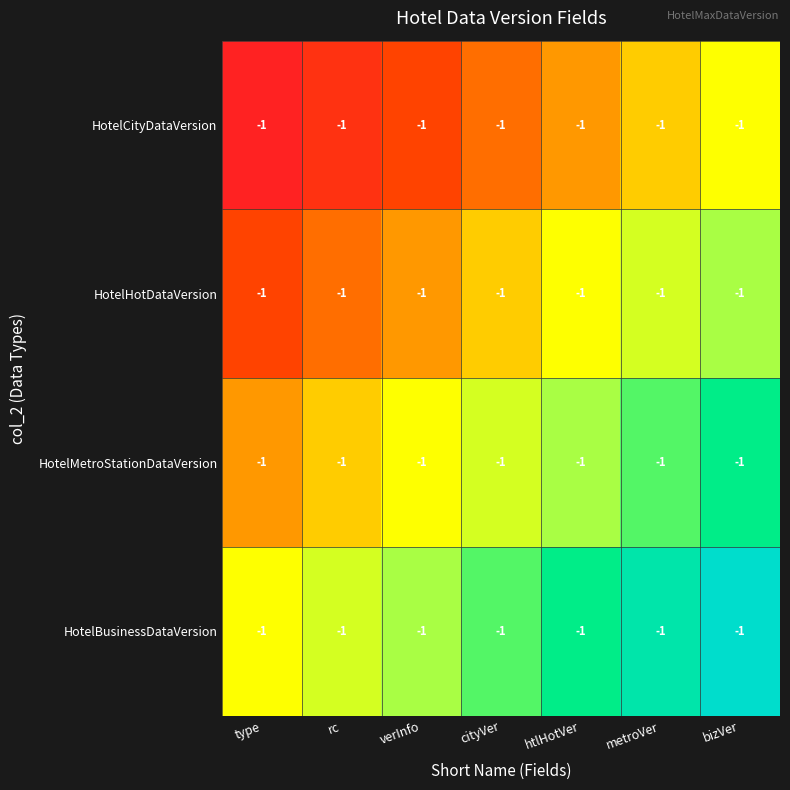

Count the number of data series in this chart.

4